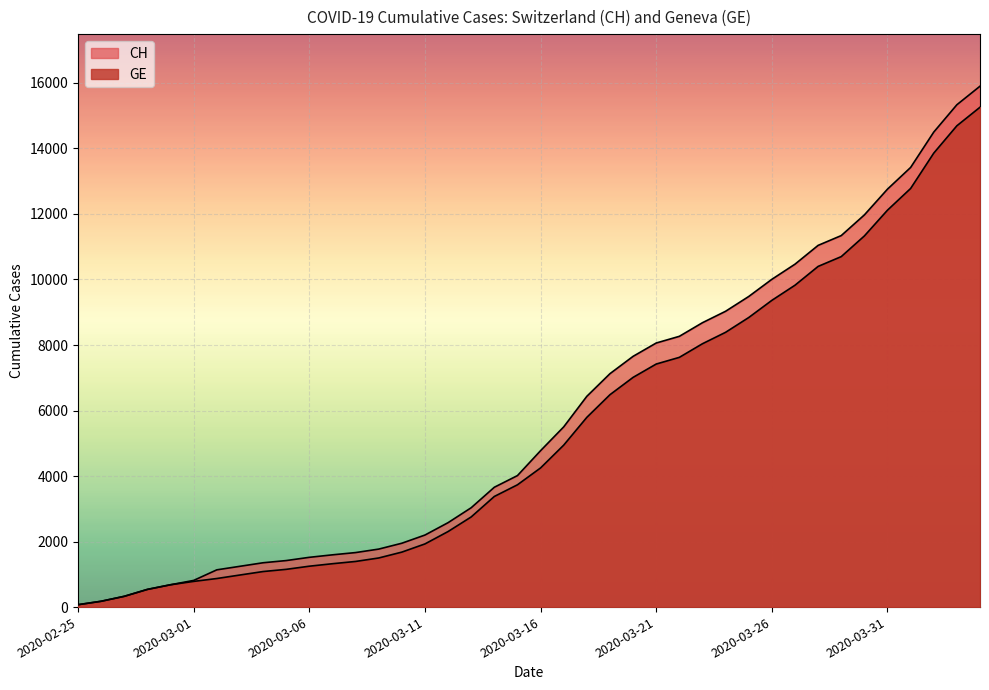

Does the chart display data point markers on the line(s)?

No